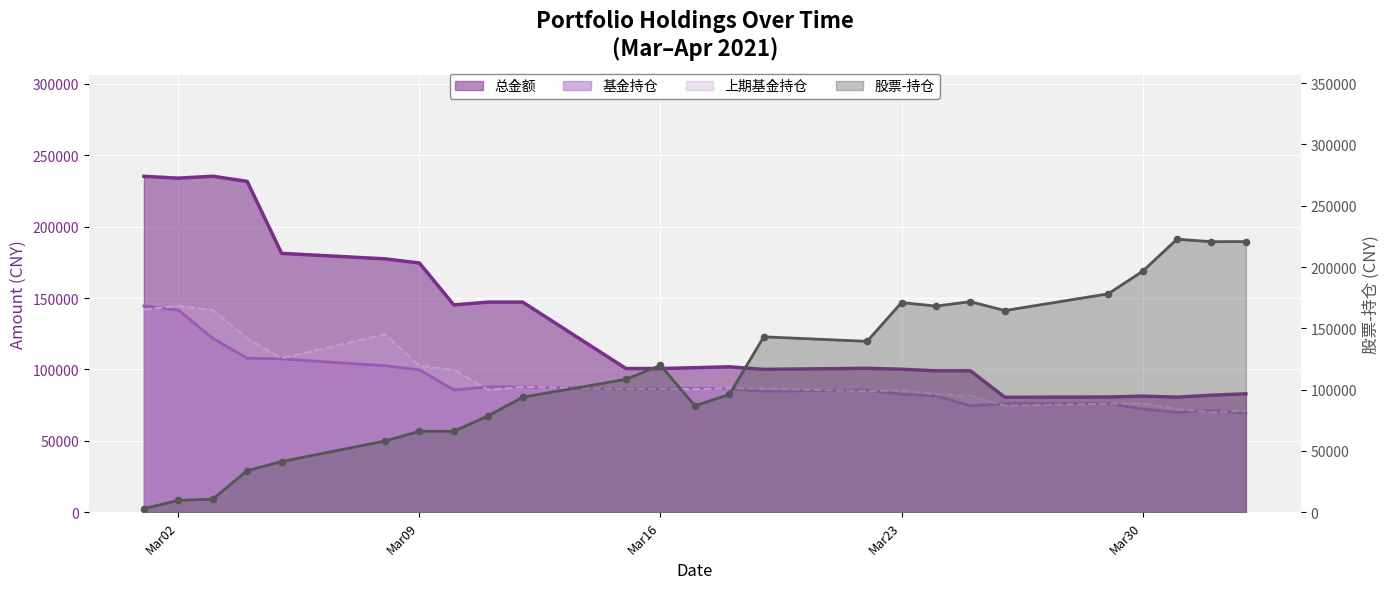

At how many categories does at least one series exceed 40776?

25